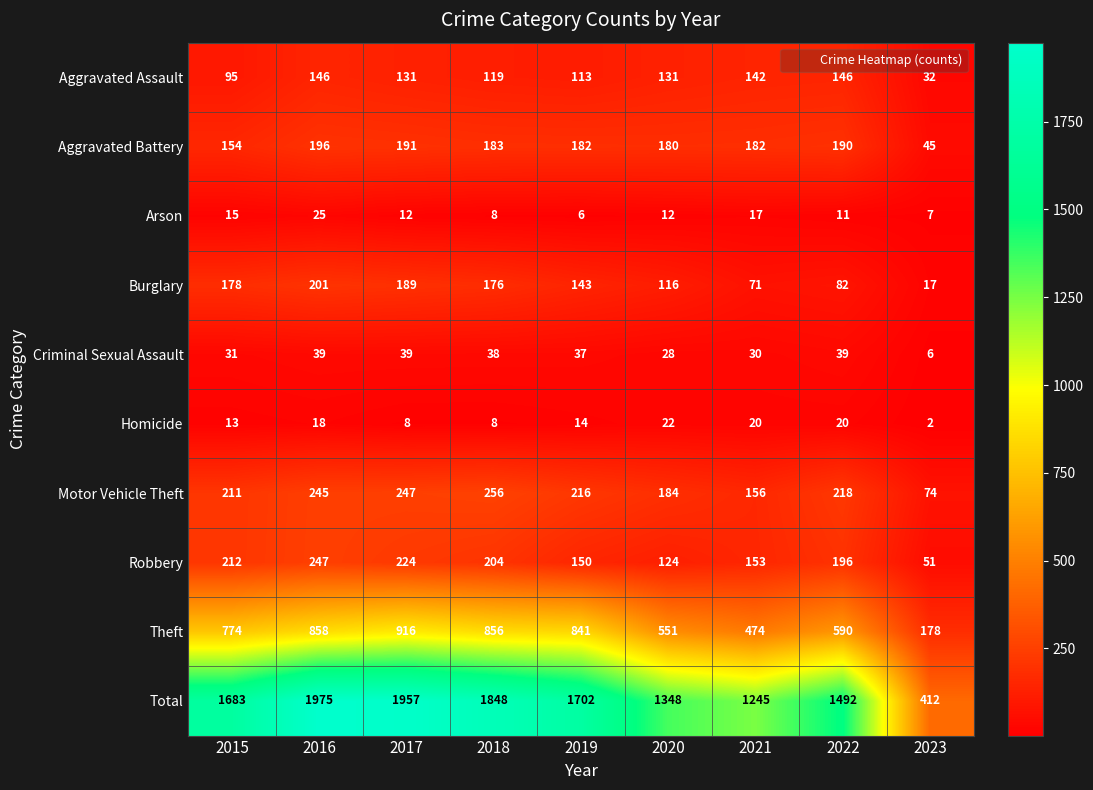

At 2022, list the series in order from smallest to largest.

Arson, Homicide, Criminal Sexual Assault, Burglary, Aggravated Assault, Aggravated Battery, Robbery, Motor Vehicle Theft, Theft, Total